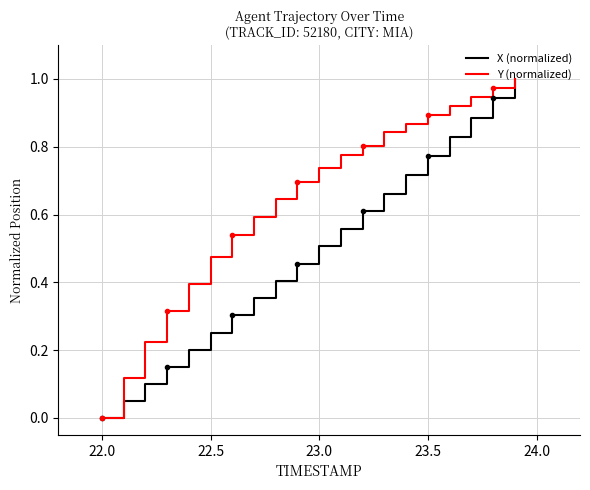

True or false: Y (normalized) and X (normalized) intersect in this chart.

False